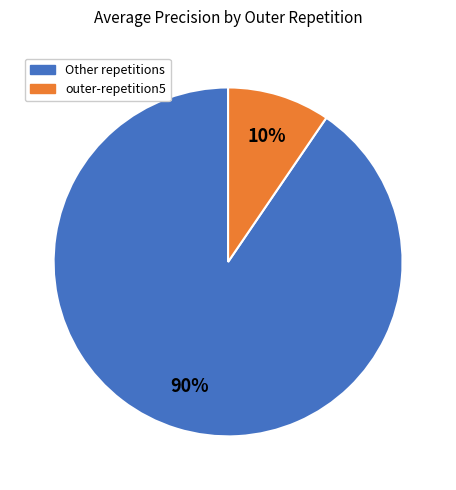

Is there a majority slice in this chart?

Yes